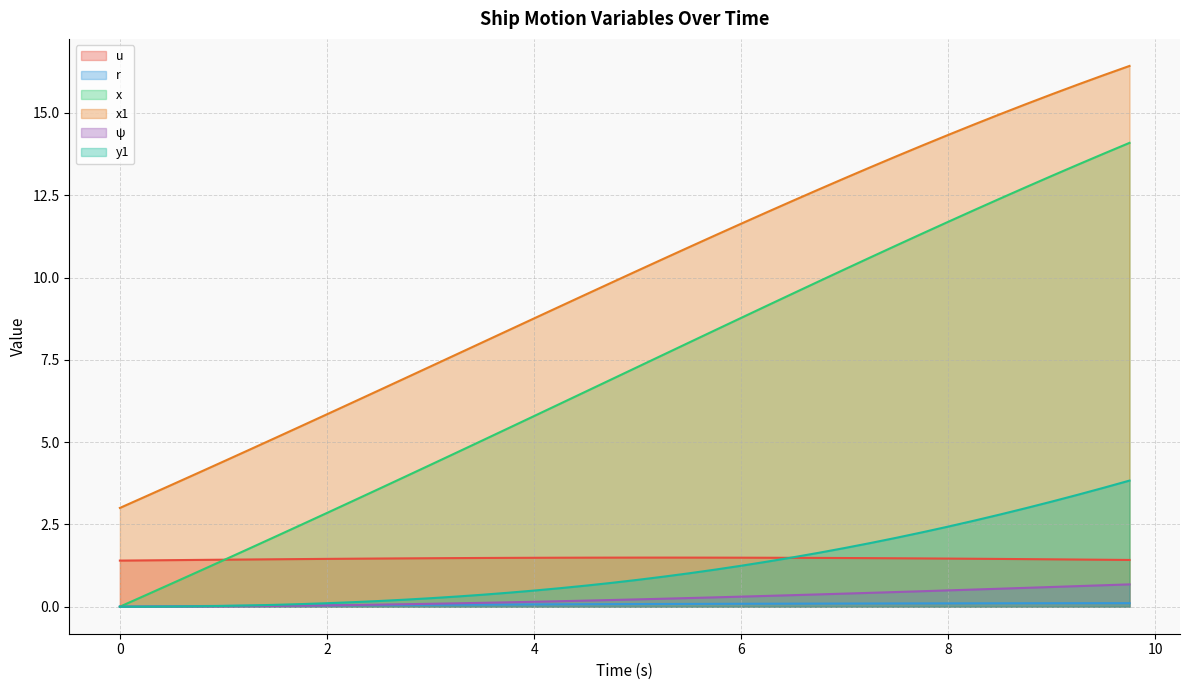

Does the chart display data point markers on the line(s)?

No